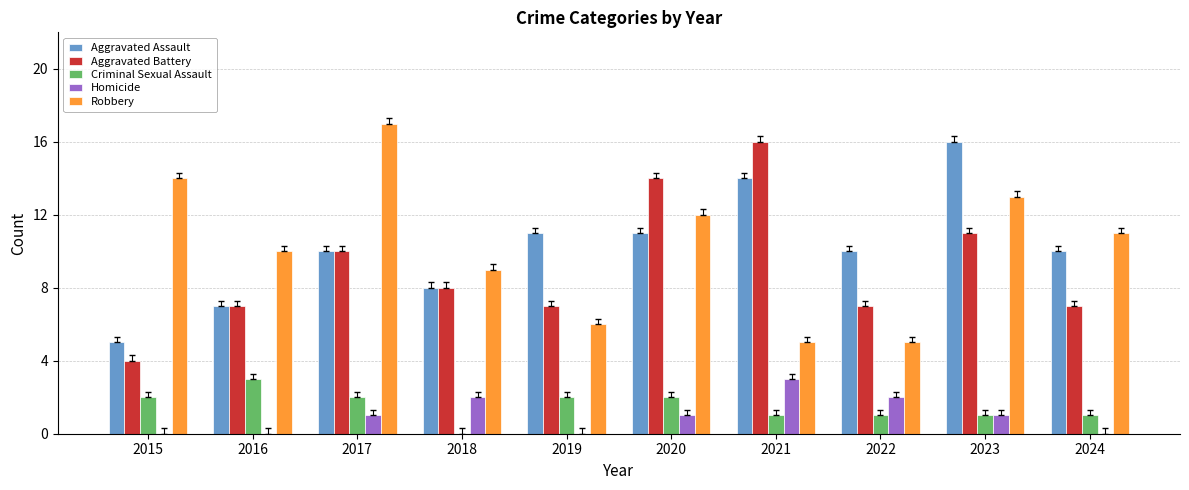

At which category is the sum across all series the highest?

2023